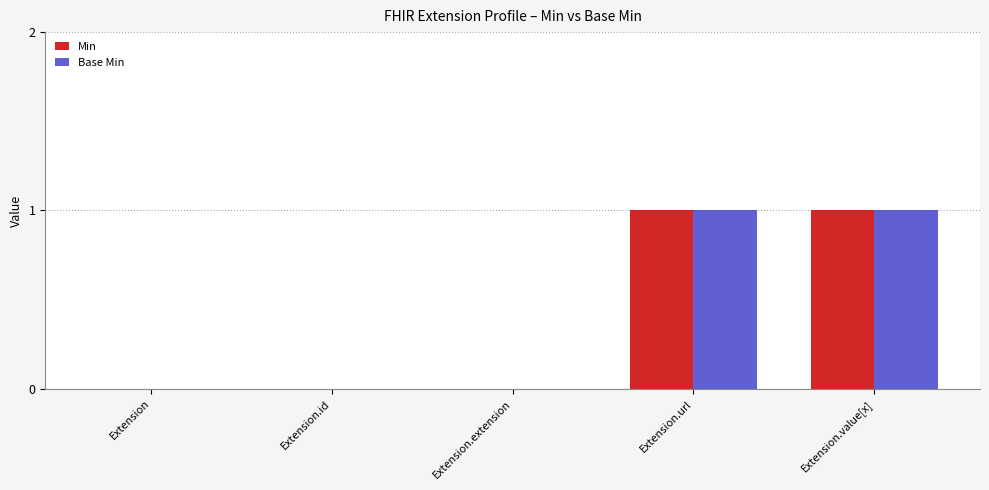

True or false: Base Min has a value of 0 at Extension.id.

True